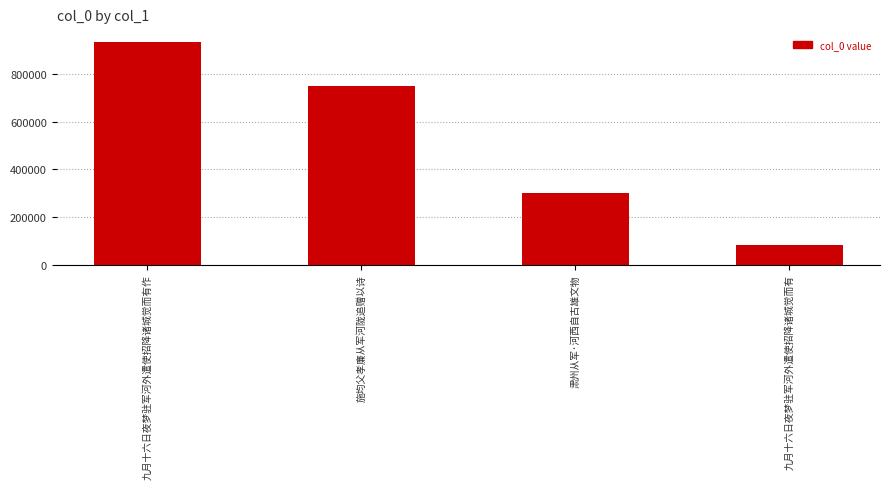

Reading left to right, extract all data points from this chart.

九月十六日夜梦驻军河外遣使招降诸城觉而有作=934935	施均父孝廉从军河陇追赠以诗=751874	肃州从军·河西自古雄文物=298963	九月十六日夜梦驻军河外遣使招降诸城觉而有=80995